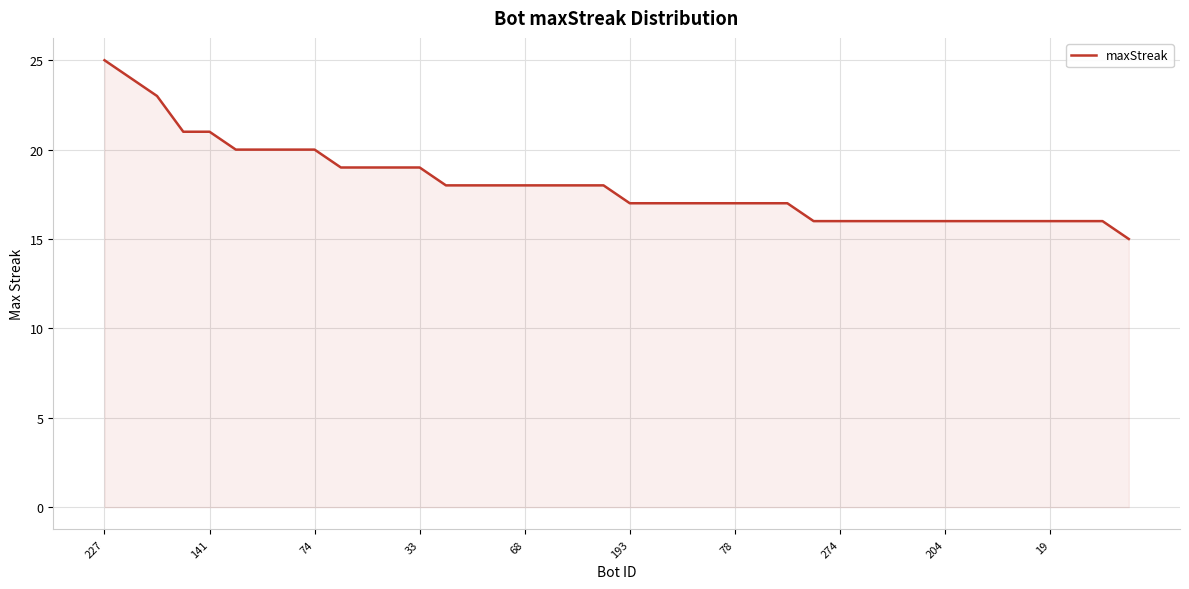

Reading right to left, list all the values displayed in this chart.

15	16	16	16	16	16	16	16	16	16	16	16	16	17	17	17	17	17	17	17	18	18	18	18	18	18	18	19	19	19	19	20	20	20	20	21	21	23	24	25